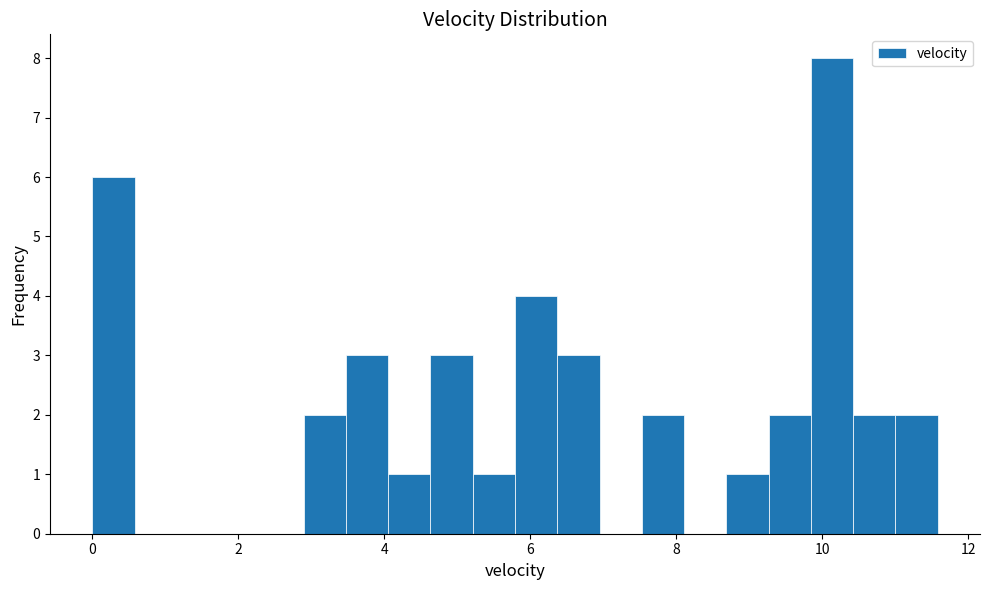

Around what value on the x-axis is the tallest bar? Give the approximate position of its centre, as read against the axis.

10.2